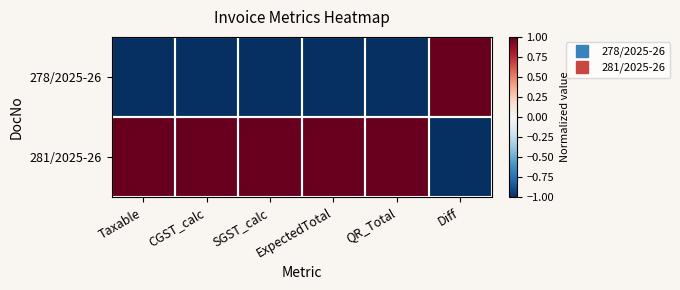

Reading left to right, what are all the values shown in this chart?

278/2025-26: Taxable=-1	CGST_calc=-1	SGST_calc=-1	ExpectedTotal=-1	QR_Total=-1	Diff=1
281/2025-26: Taxable=1	CGST_calc=1	SGST_calc=1	ExpectedTotal=1	QR_Total=1	Diff=-1